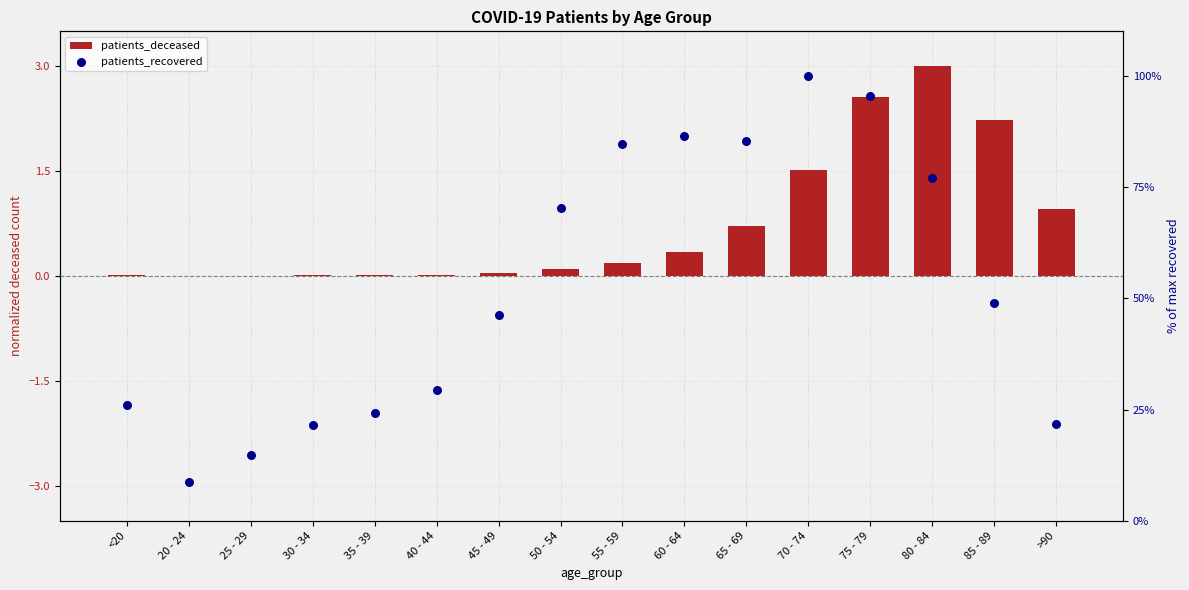

Which series has the widest spread of Y values?

patients_recovered